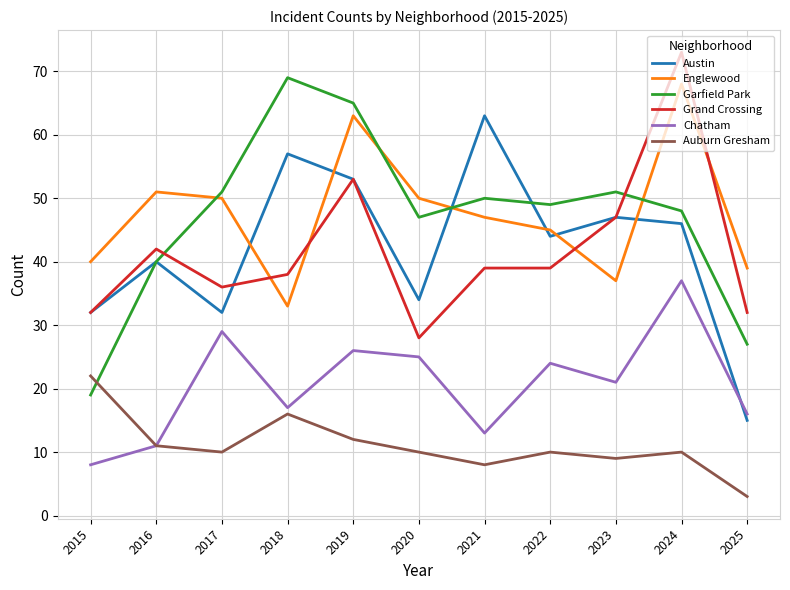

How many lines are shown in the chart?

6